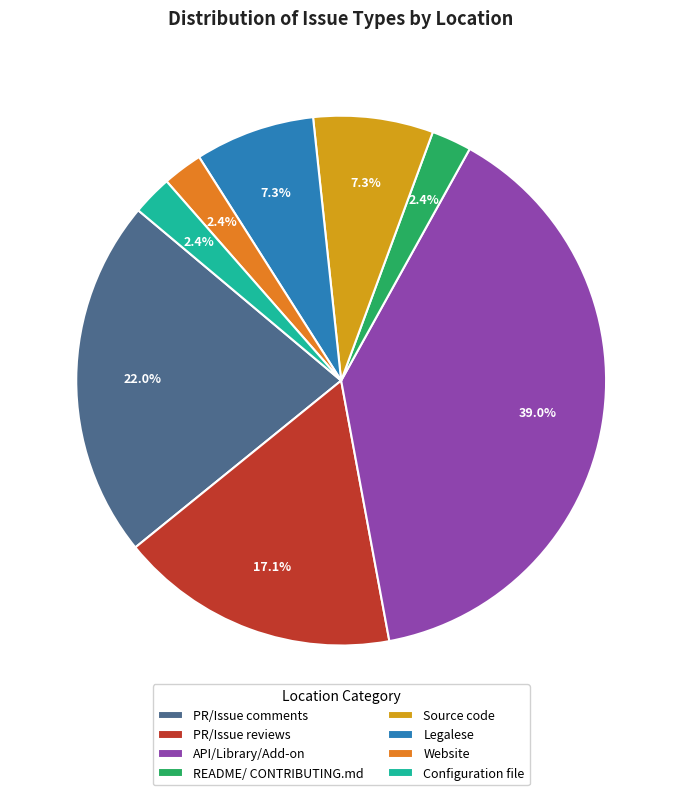

Which category has the biggest portion of the pie?

API/Library/Add-on